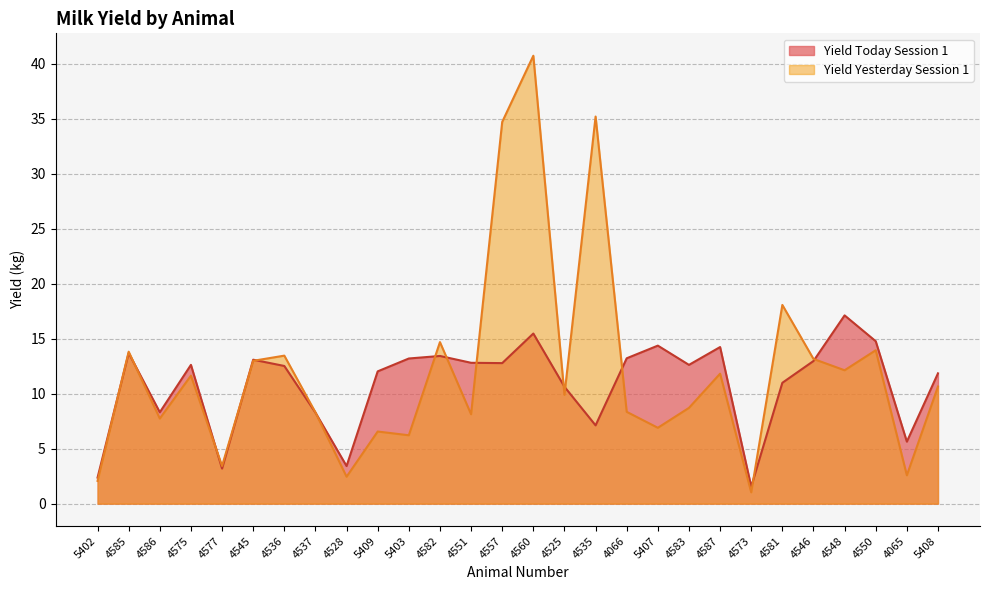

How many values in the Yield Yesterday Session 1 series are below 10?

14